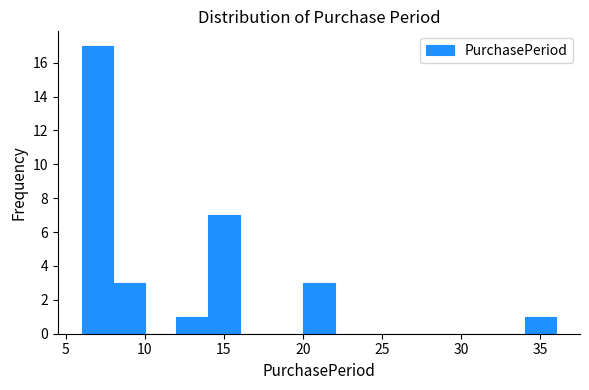

Reading left to right, list every bar in this chart as the range it spans on the x-axis followed by its height. The values are not printed on the chart, so give them approximately, as read against the axis.

6 to 8: 17
8 to 10: 3
10 to 12: 0
12 to 14: 1
14 to 16: 7
16 to 18: 0
18 to 20: 0
20 to 22: 3
22 to 24: 0
24 to 26: 0
26 to 28: 0
28 to 30: 0
30 to 32: 0
32 to 34: 0
34 to 36: 1